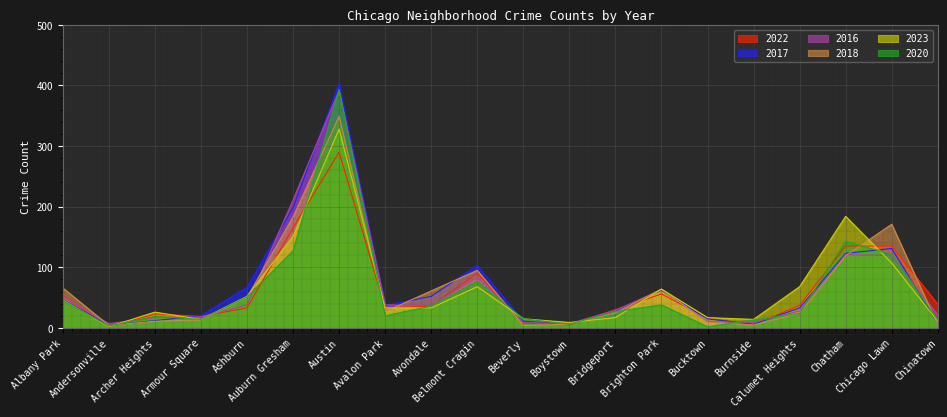

Is it true that 2023 equals 5 at Bucktown?

False